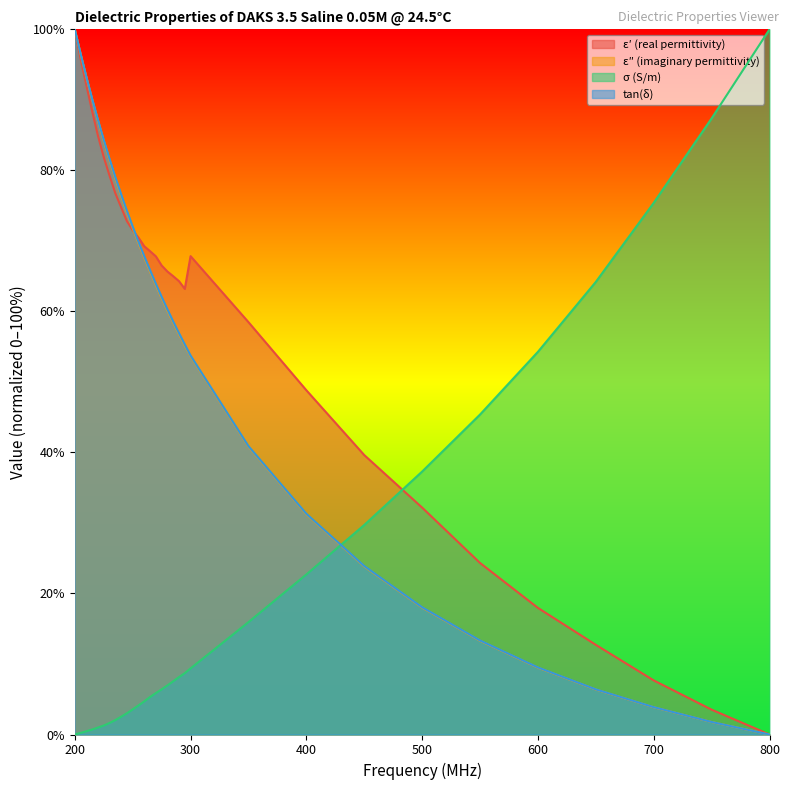

Which series changed the most between 255 and 290?

tan(δ)